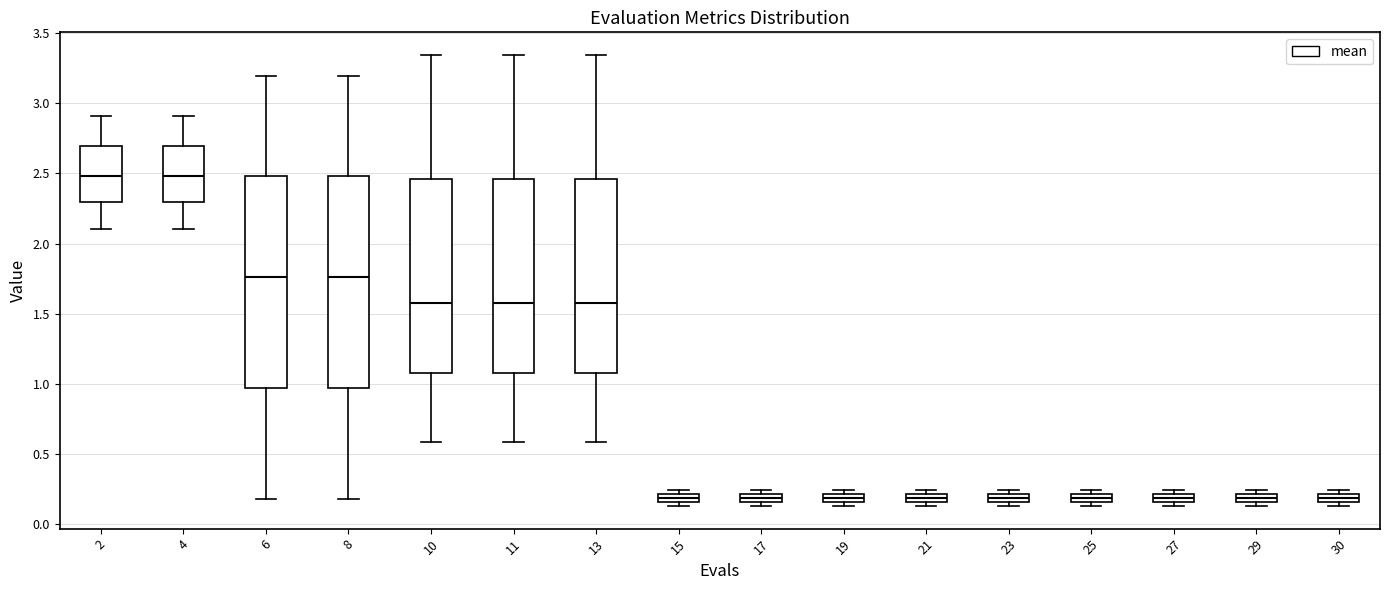

Where does the median line of the box at x = 6 sit on the y-axis? The values are not printed on the chart, so give them approximately, as read against the axis.

1.75